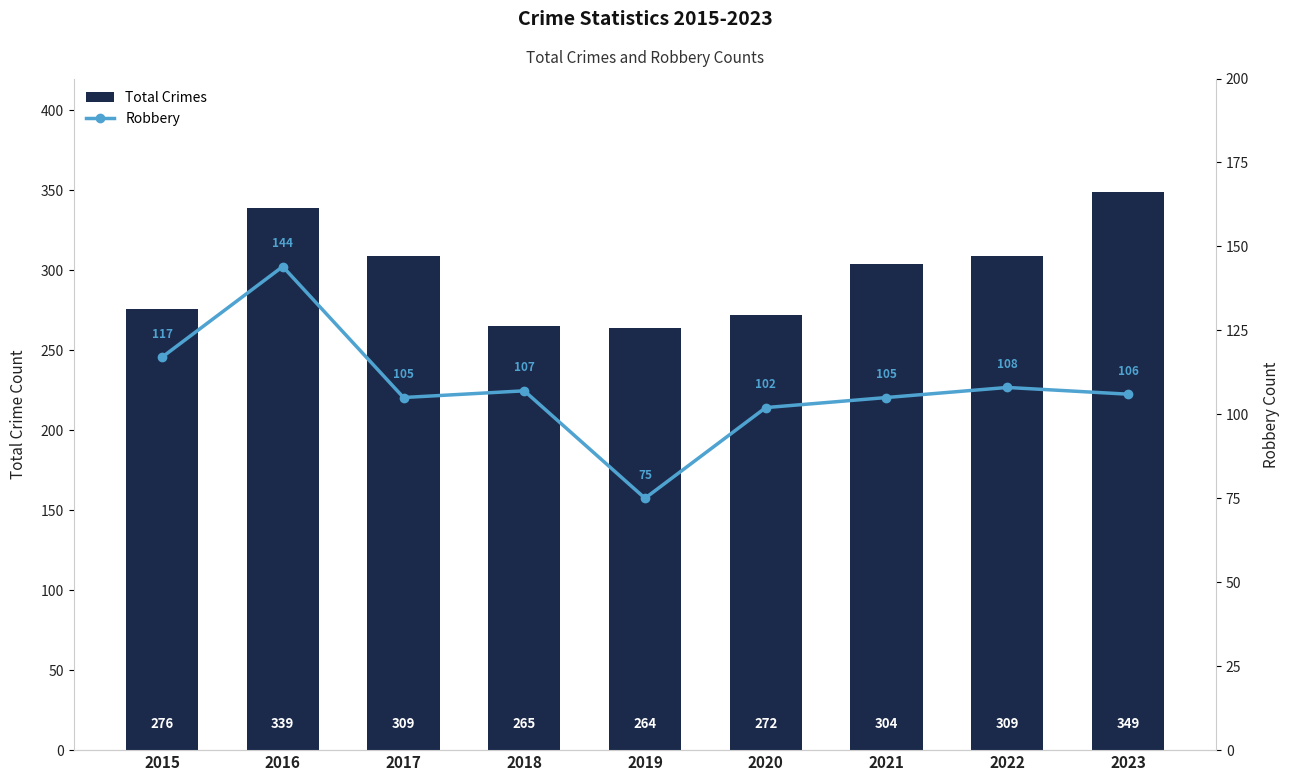

Rank the series by their average value, from lowest to highest.

Robbery, Total Crimes